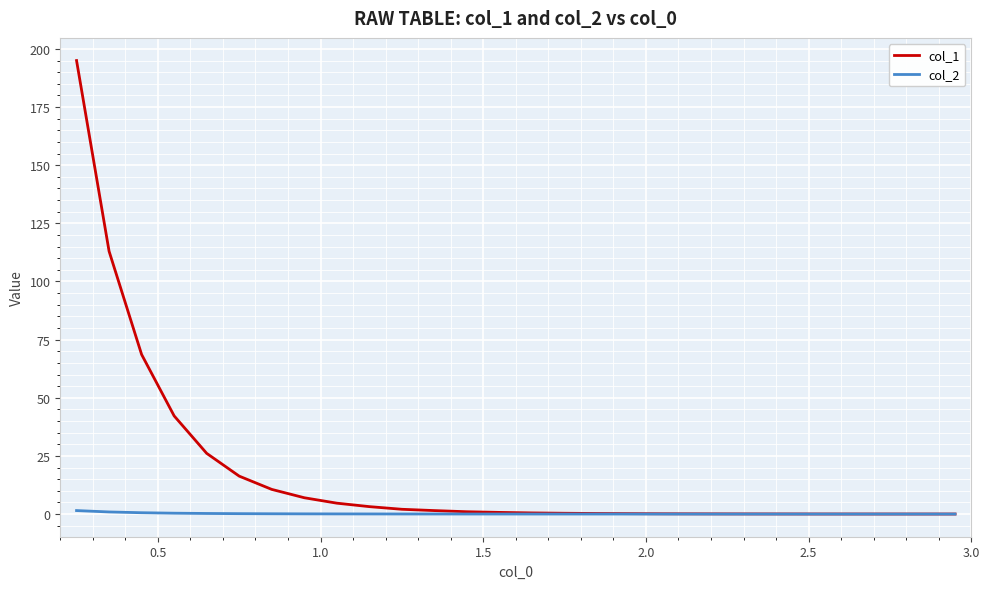

How many series are shown in this chart?

2